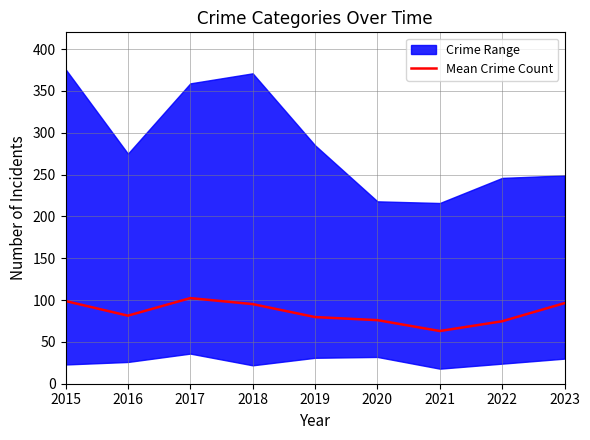

How many points are higher than both their immediate neighbors (excluding endpoints)?

1